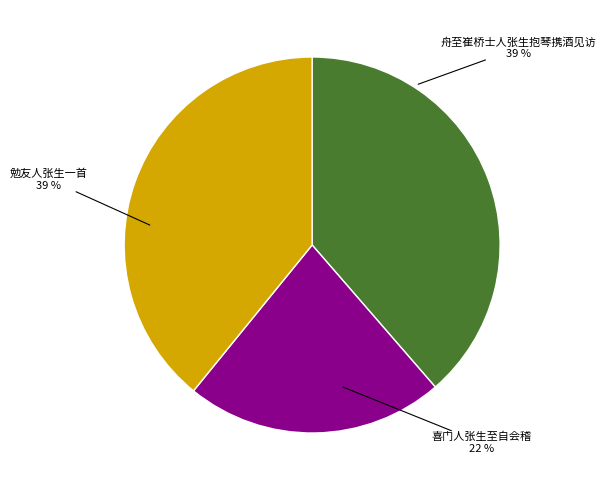

What is the ratio of the value at 舟至崔桥士人张生抱琴携酒见访 to the value at 勉友人张生一首?

1.0